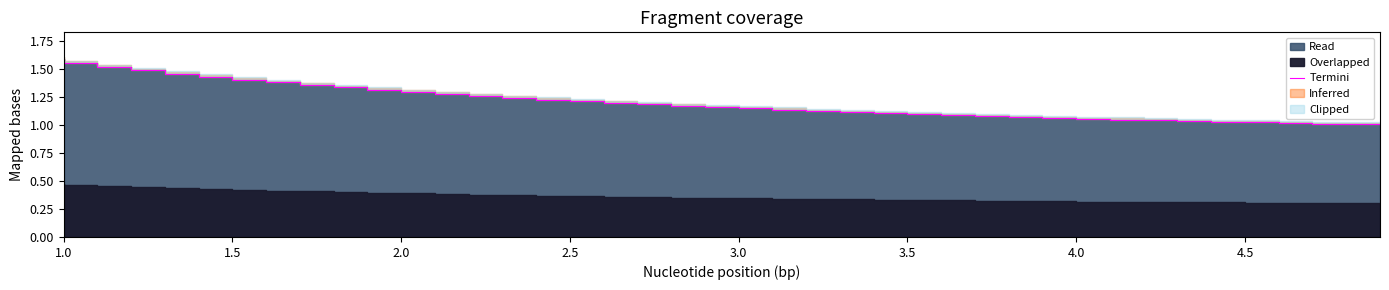

Count the number of categories in the chart.

40